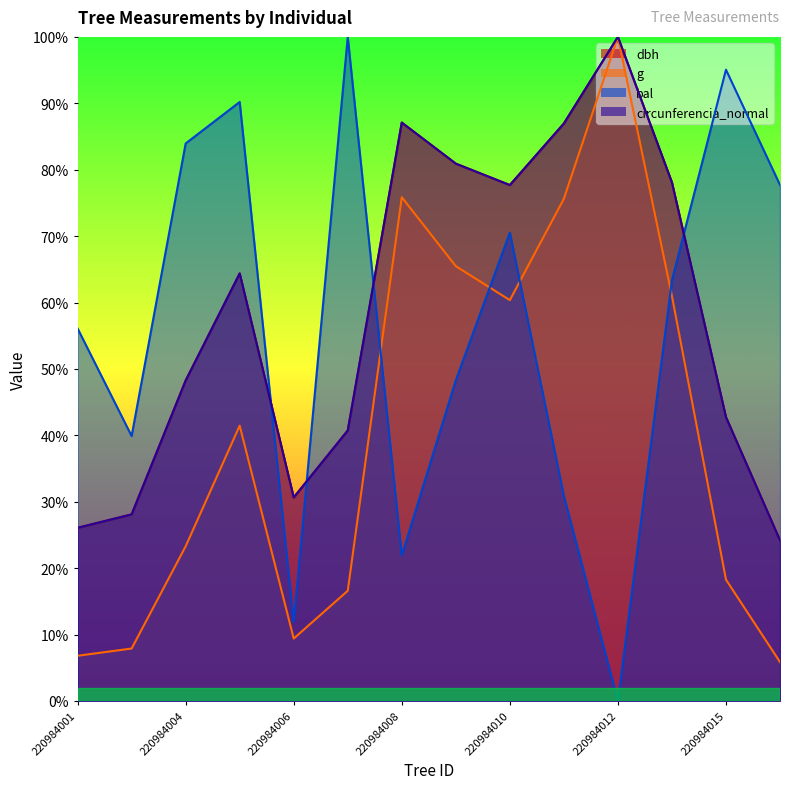

How many data points in bal are less than 63?

7